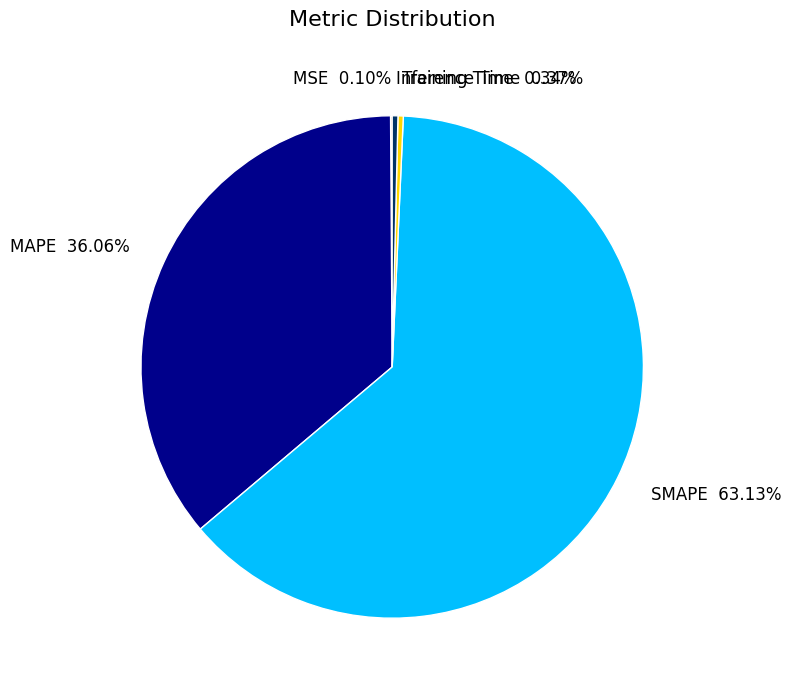

Is there a majority slice in this chart?

Yes